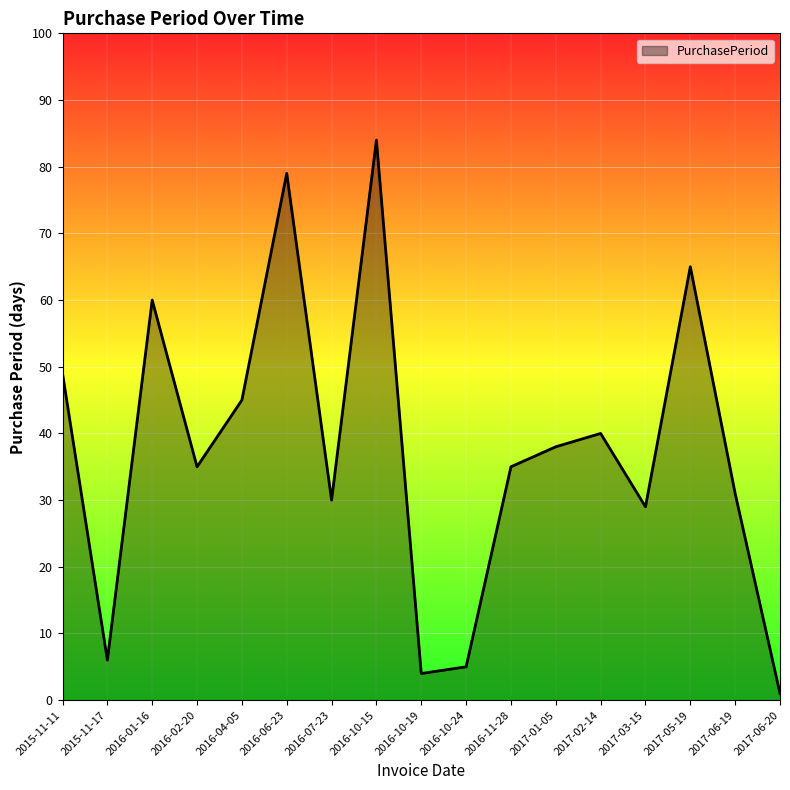

Is it true that the value at 2017-02-14 is 40?

True